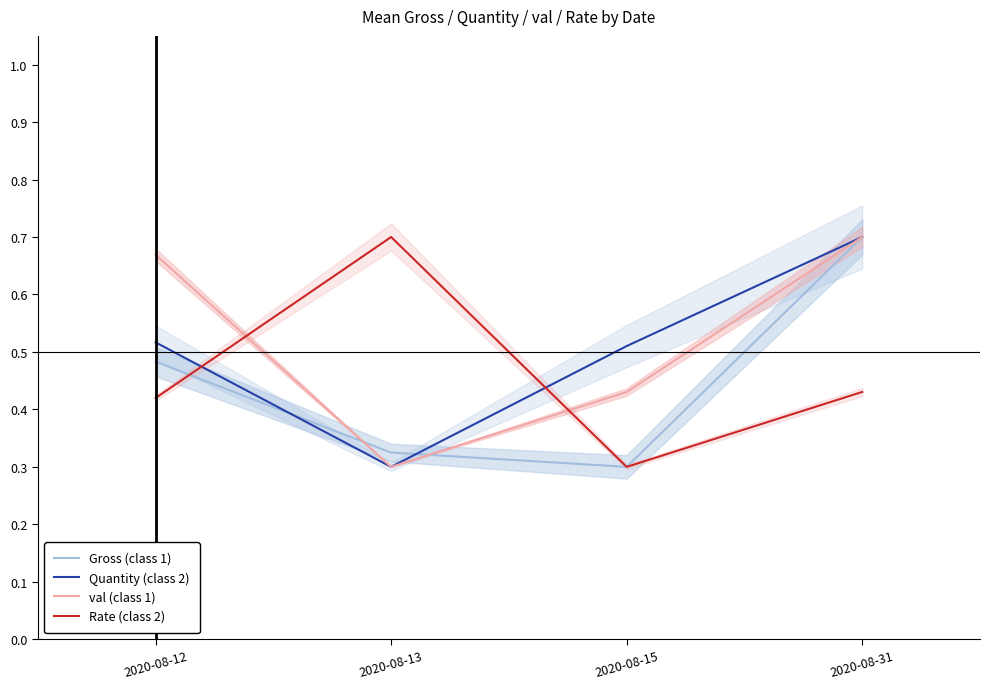

Reading left to right, list all the values displayed in this chart.

Gross (class 1): 2020-08-12=0.5	2020-08-13=0.3	2020-08-15=0.3	2020-08-31=0.7
Quantity (class 2): 2020-08-12=0.5	2020-08-13=0.3	2020-08-15=0.5	2020-08-31=0.7
val (class 1): 2020-08-12=0.7	2020-08-13=0.3	2020-08-15=0.4	2020-08-31=0.7
Rate (class 2): 2020-08-12=0.4	2020-08-13=0.7	2020-08-15=0.3	2020-08-31=0.4